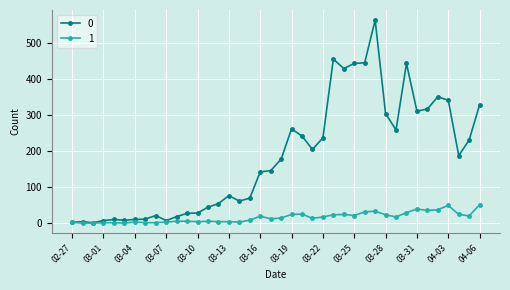

True or false: 0 has more than 2 points higher than both neighbors.

True